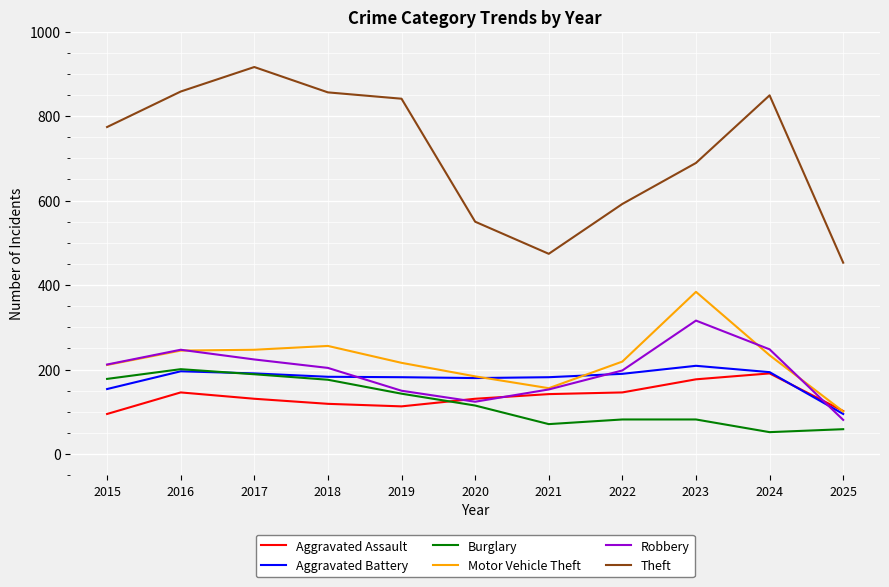

True or false: Motor Vehicle Theft and Burglary cross at least once.

False